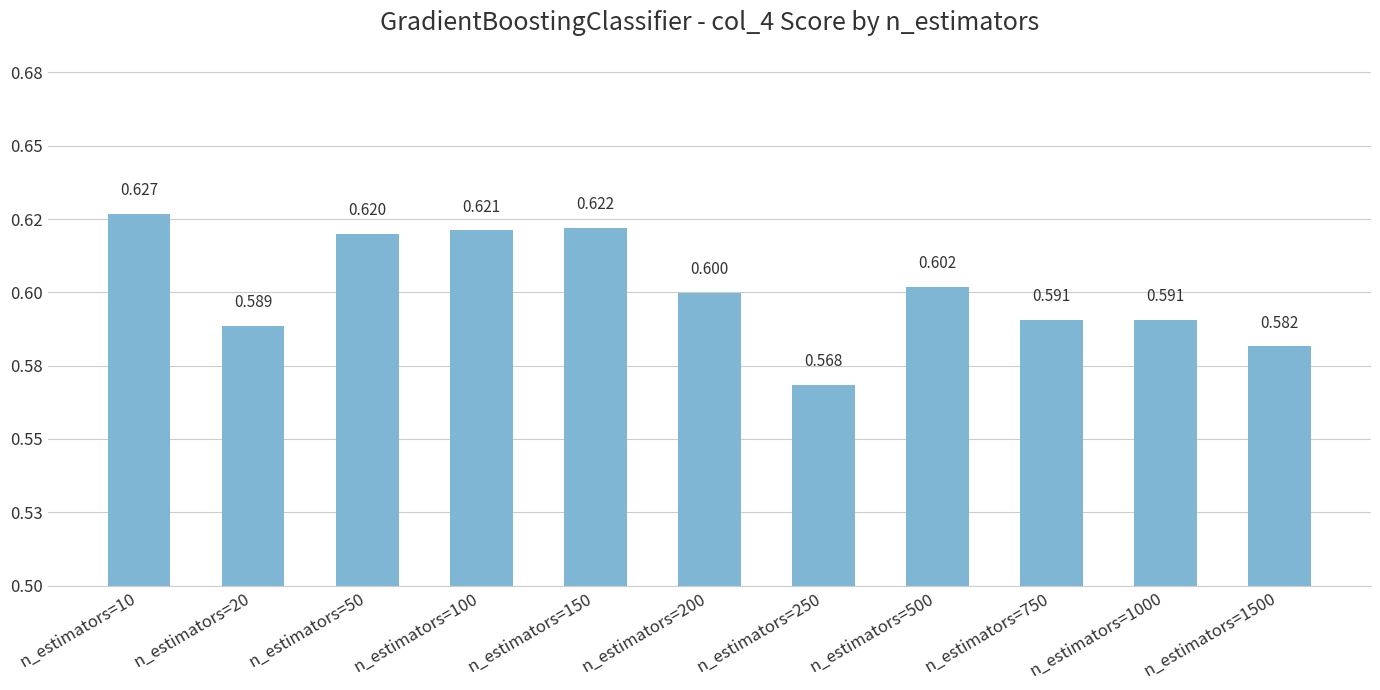

Does the chart contain any negative values?

No